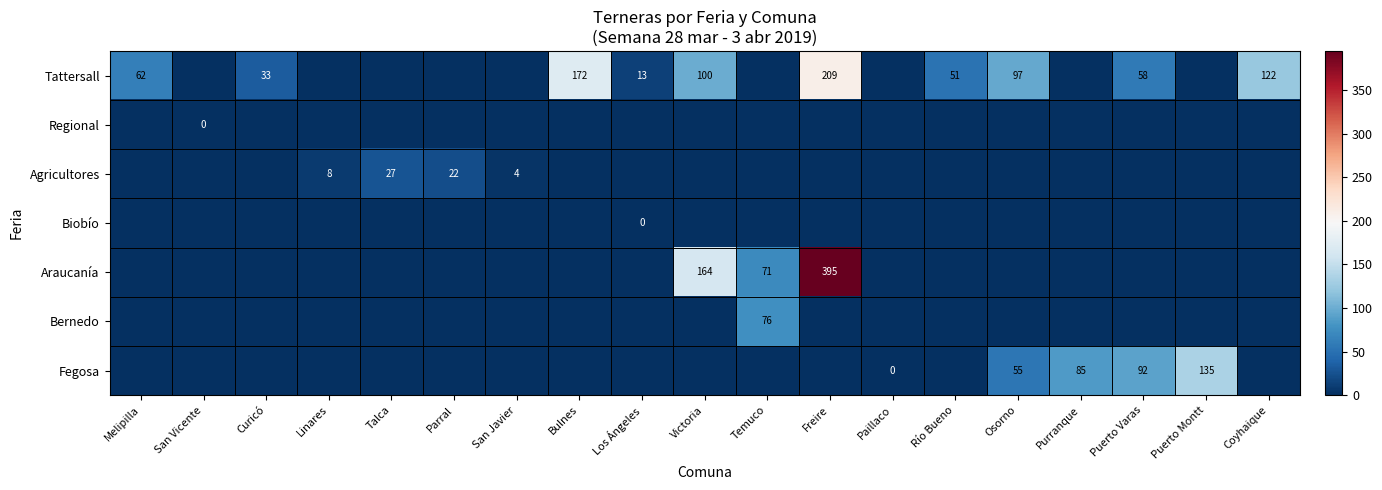

Is it true that Tattersall equals 209 at Coyhaique?

False